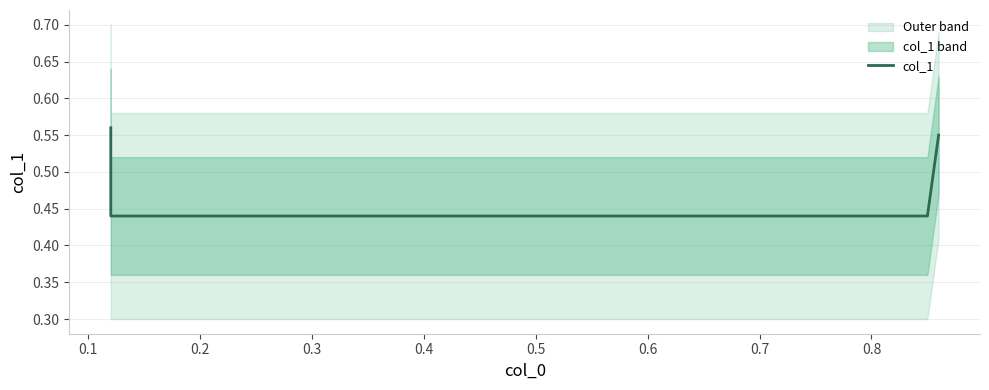

True or false: the data shows 0.3 at 0.2.

False